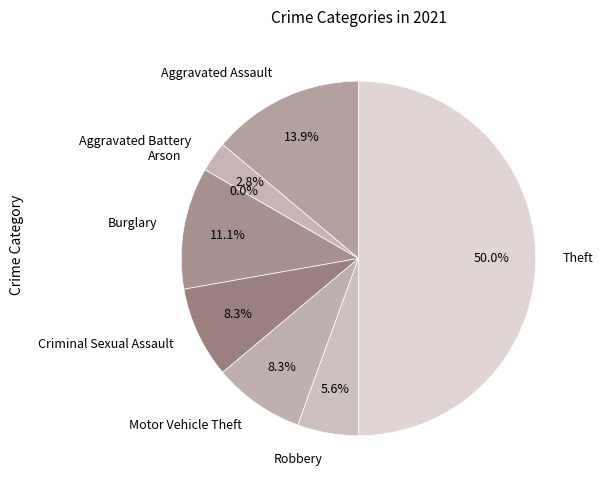

Is the sum of Aggravated Battery and Theft greater than half?

Yes